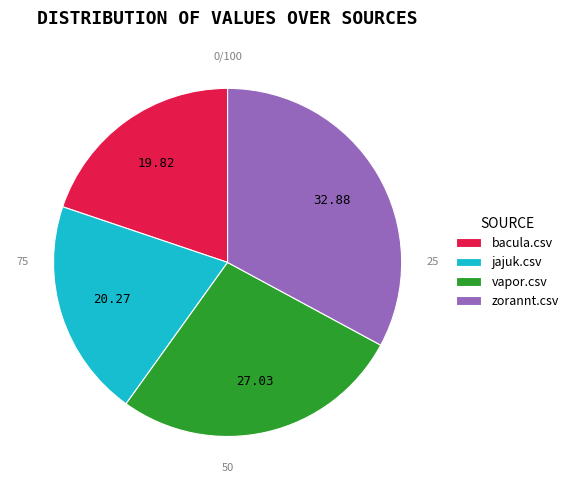

Is zorannt.csv the majority of the pie?

No